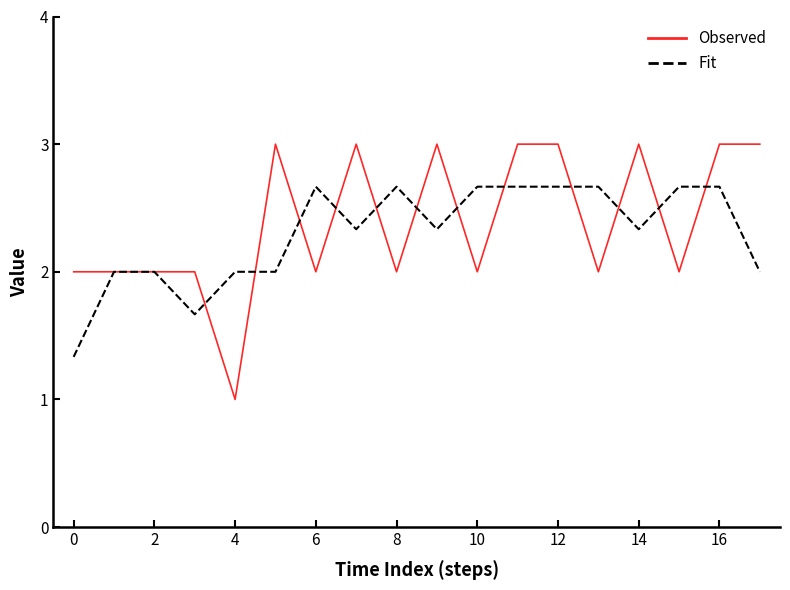

What is the lowest value of the Observed series?

1.0